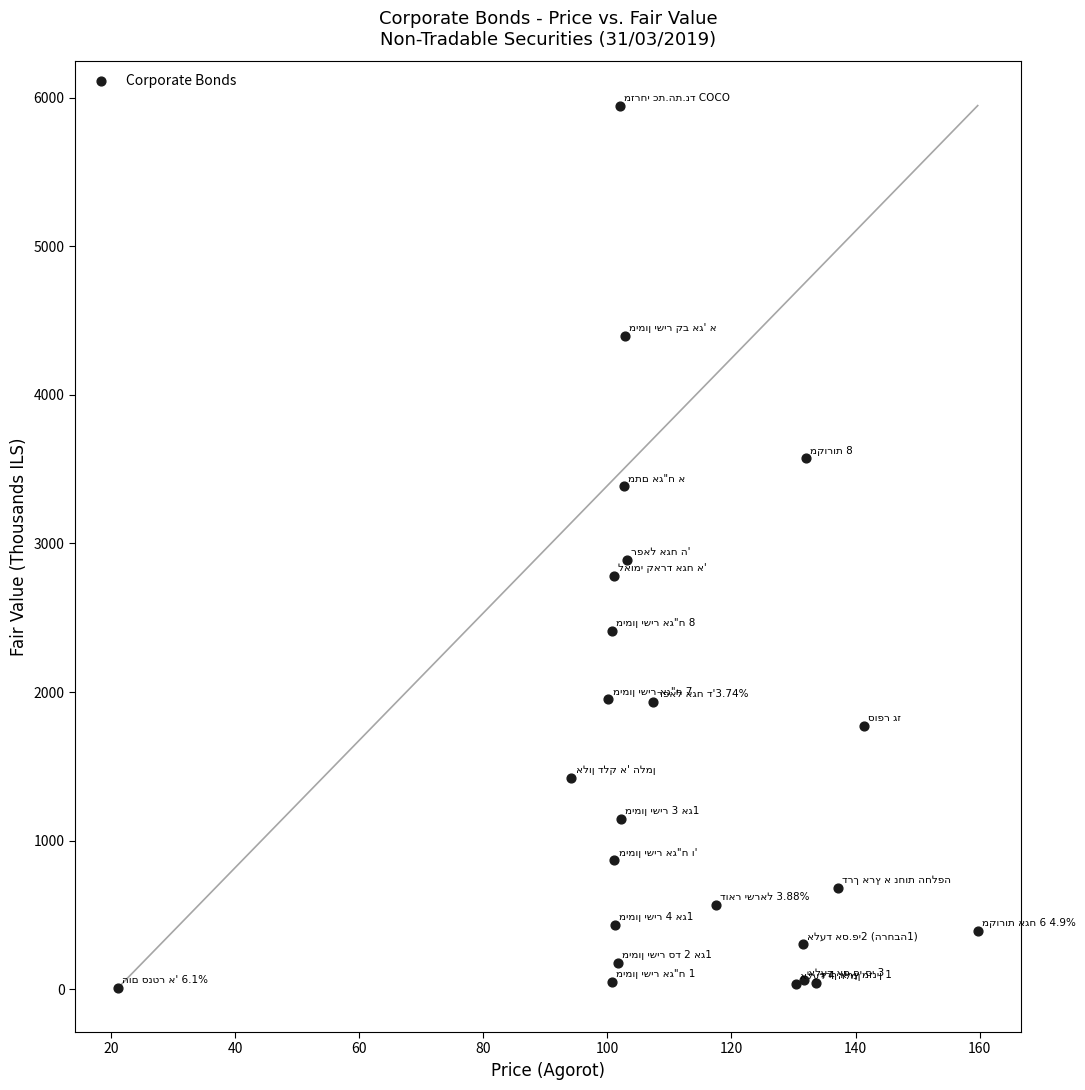

What Y value in the scatter plot is closest to 2978?

2888.2